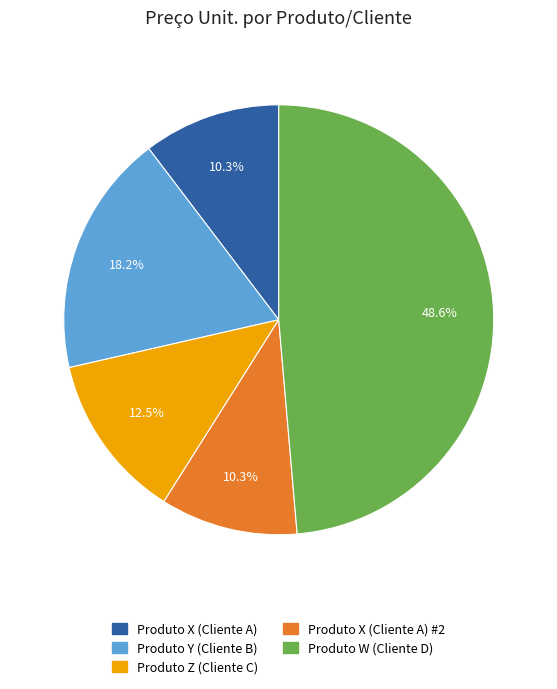

Is there any slice that represents more than half of the pie?

No